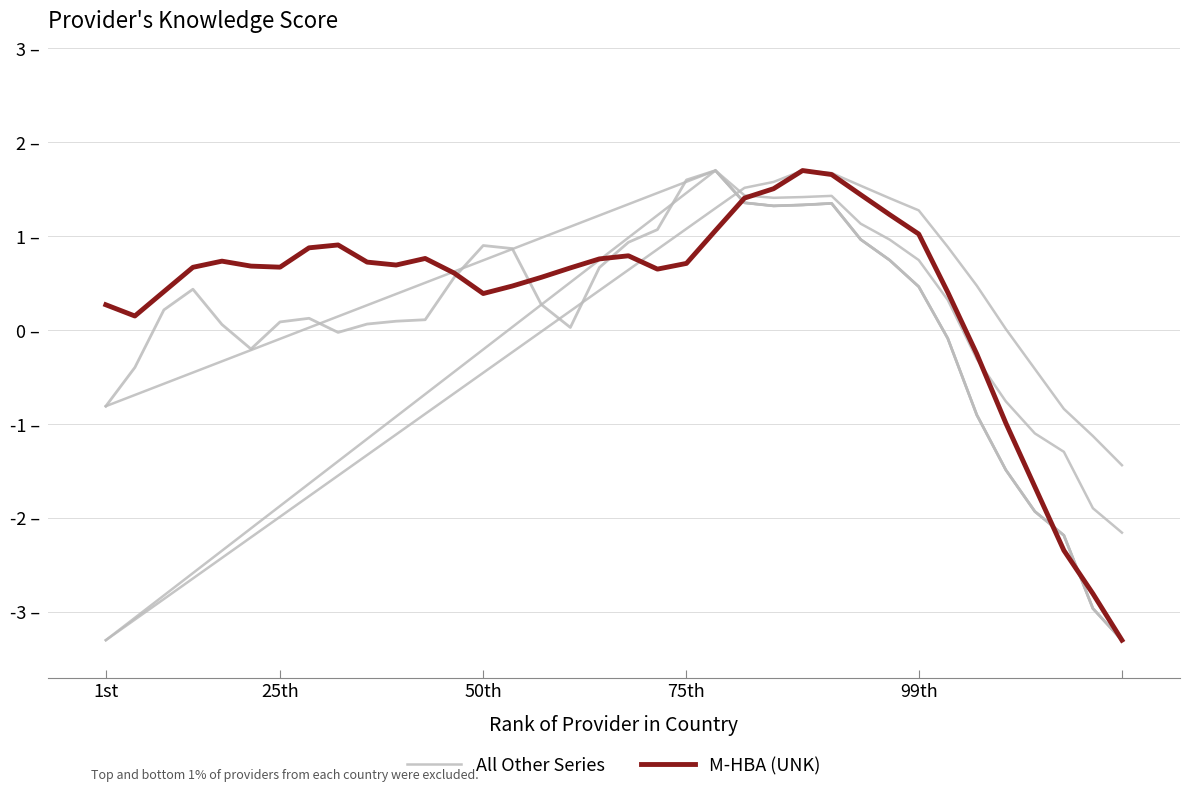

What is the lowest value of the M-HBA (UNK) series?

-3.3